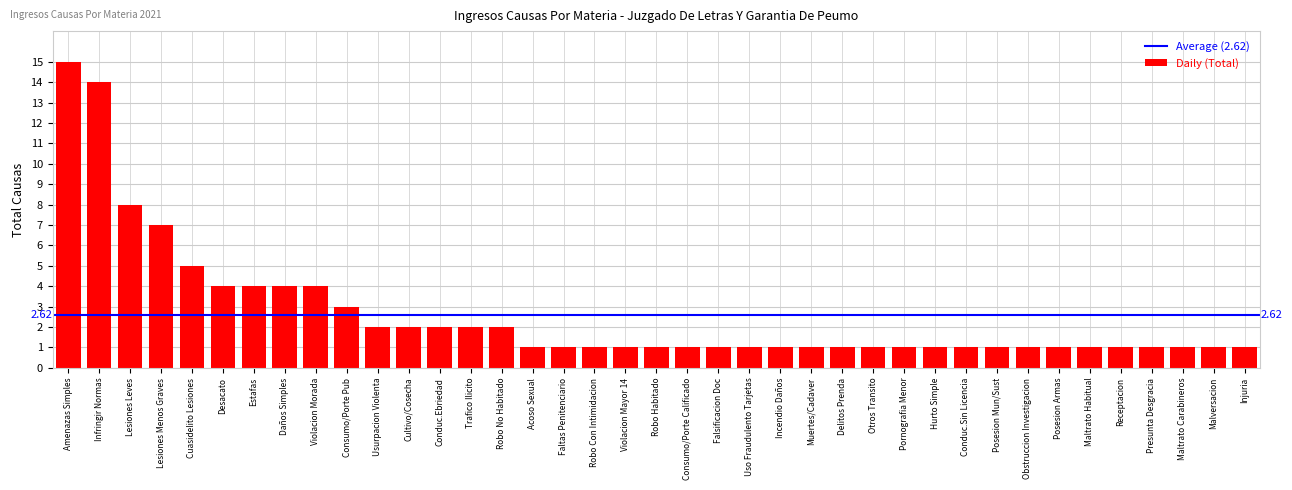

What is the sum of all values?

102